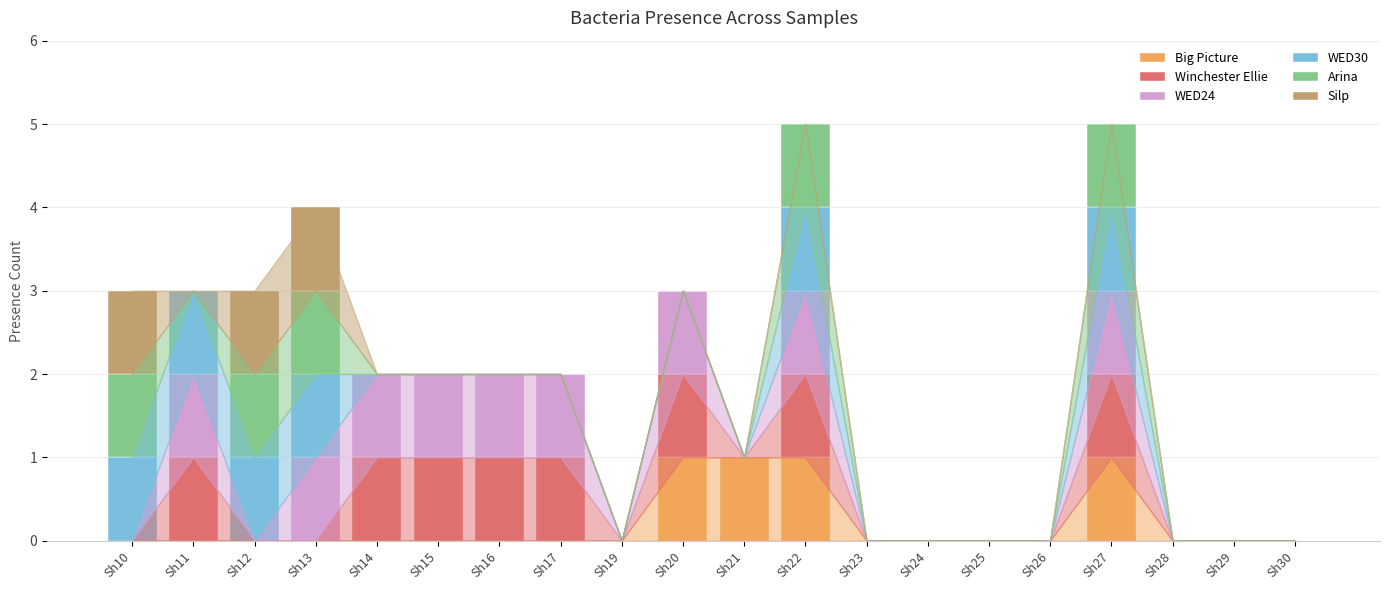

True or false: Big Picture has a value of 0 at Sh28.

True